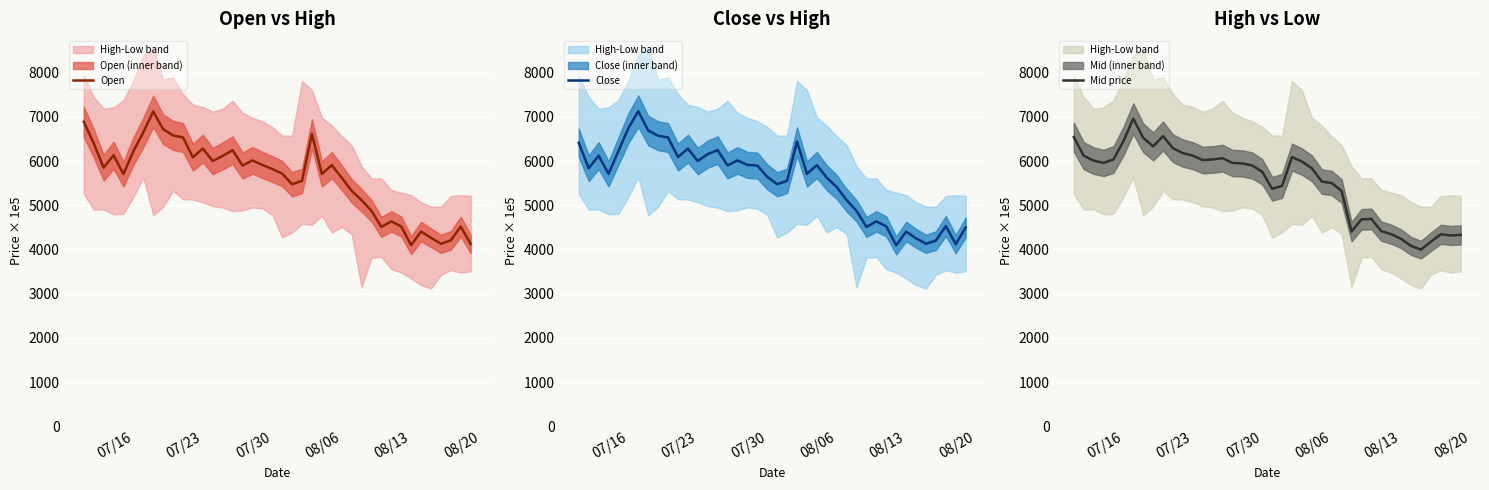

Which series has the largest total across all categories?

Open